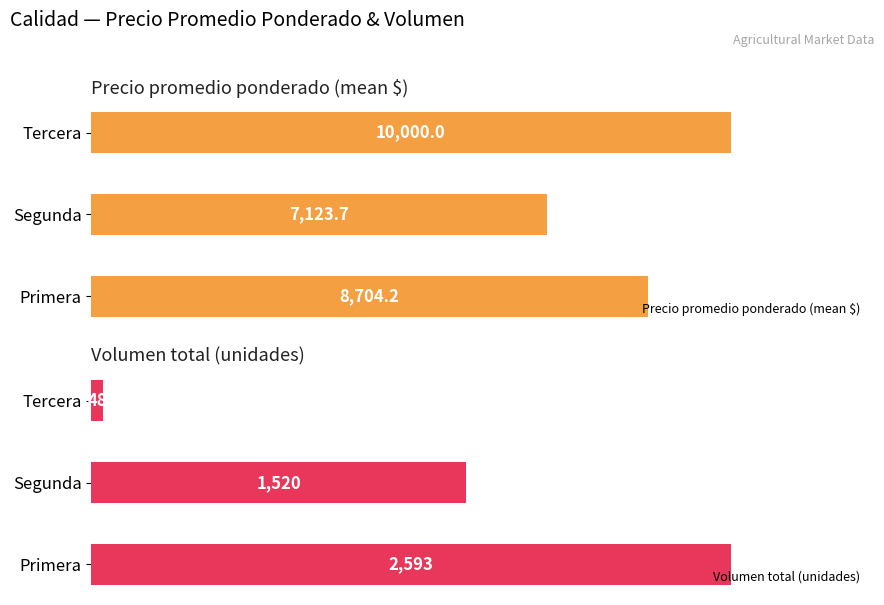

At how many categories does at least one series exceed 1039?

3